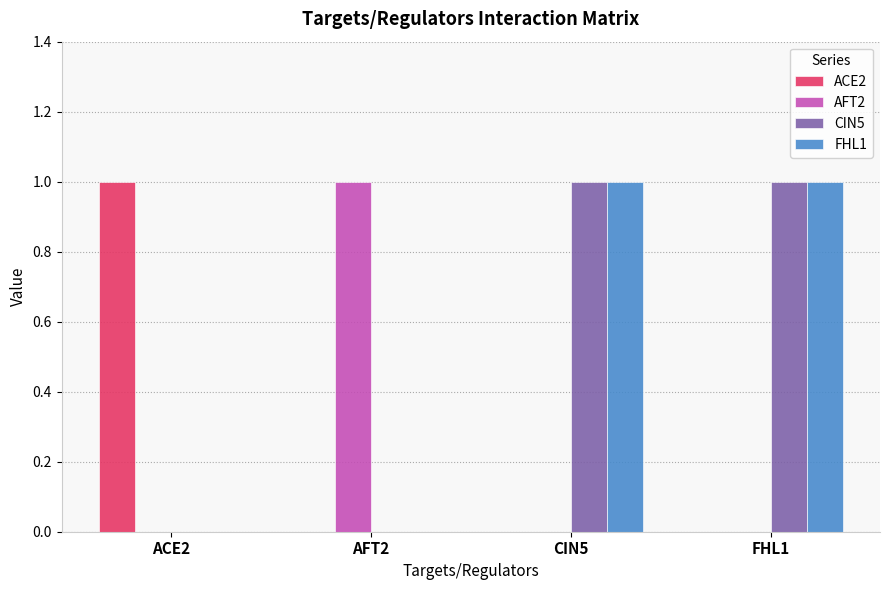

How many FHL1 values are between 0 and 1?

4